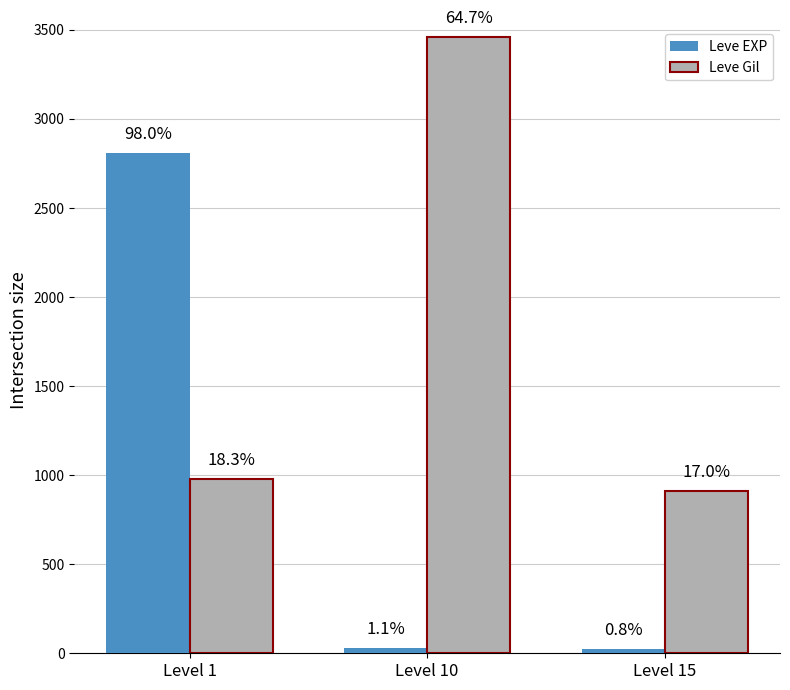

What is the value of the Leve EXP bar at the 1st from the left?

2811